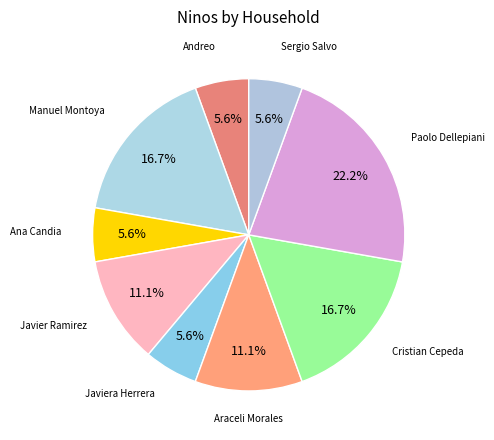

Count the number of slices in the pie.

9